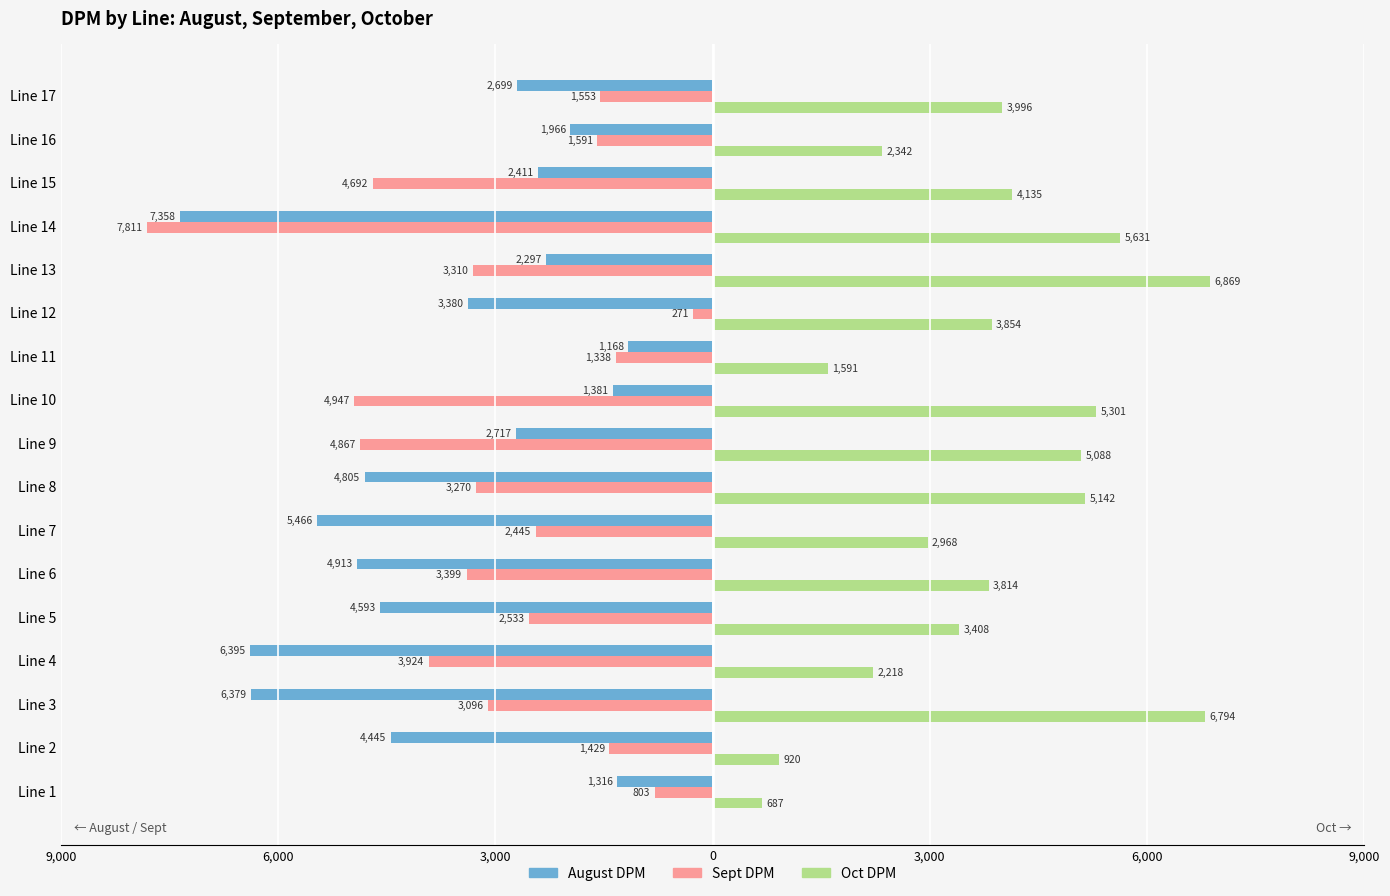

What are all the series names shown in the legend?

August DPM, Sept DPM, Oct DPM